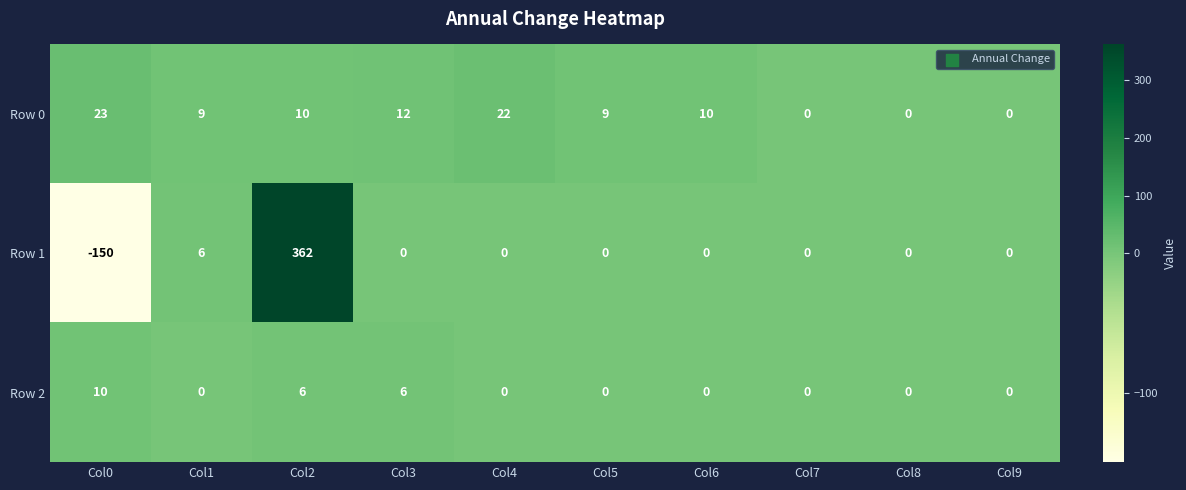

Read the Row 0 value at Col4, to the nearest 10.

20